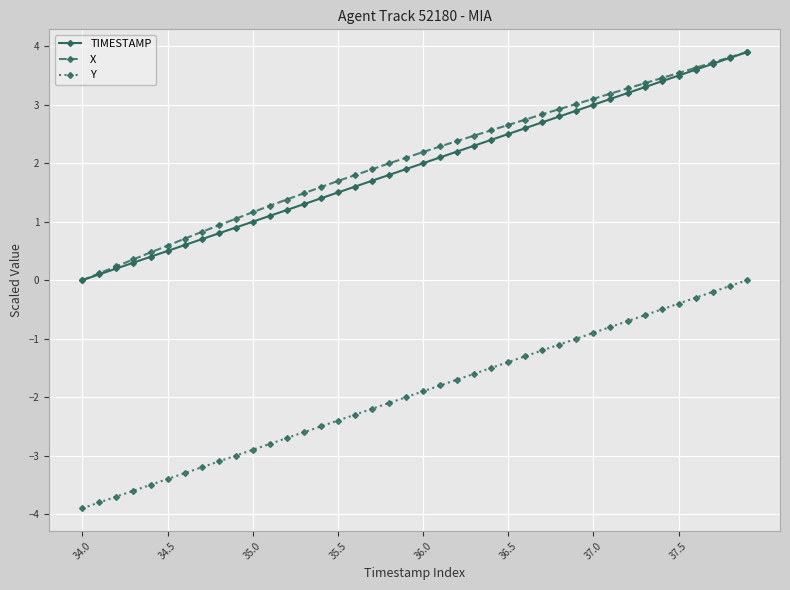

True or false: X and Y intersect in this chart.

False